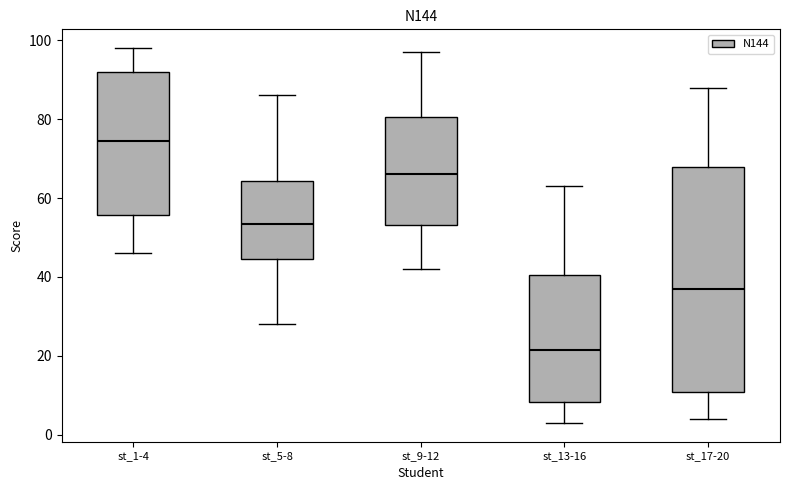

Where does the upper whisker of the box for st_1-4 end on the y-axis? The values are not printed on the chart, so give them approximately, as read against the axis.

98